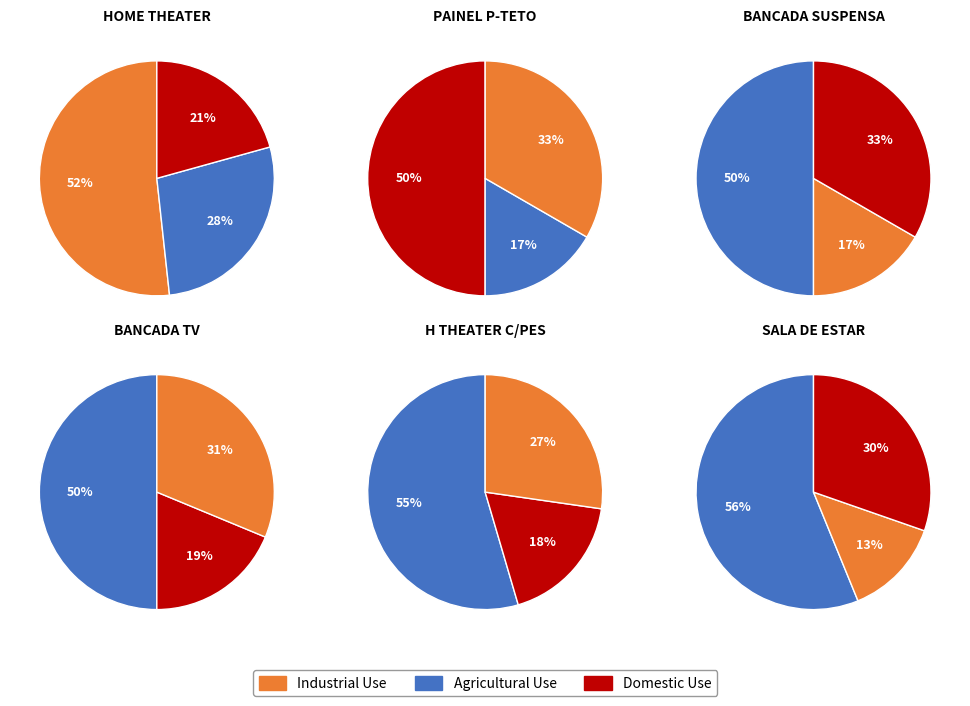

To the nearest percent, what is the combined percentage of H THEATER C/PES and PAINEL P-TETO?

30%